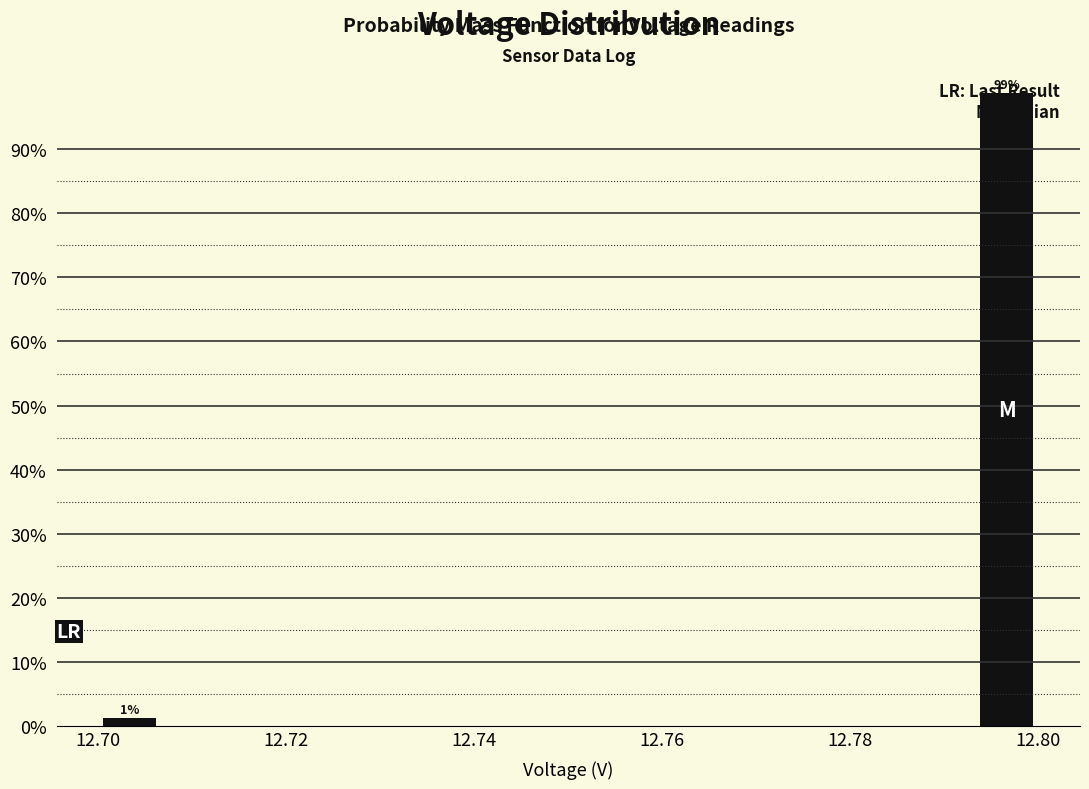

Around what value on the x-axis is the tallest bar? Give the approximate position of its centre, as read against the axis.

12.796